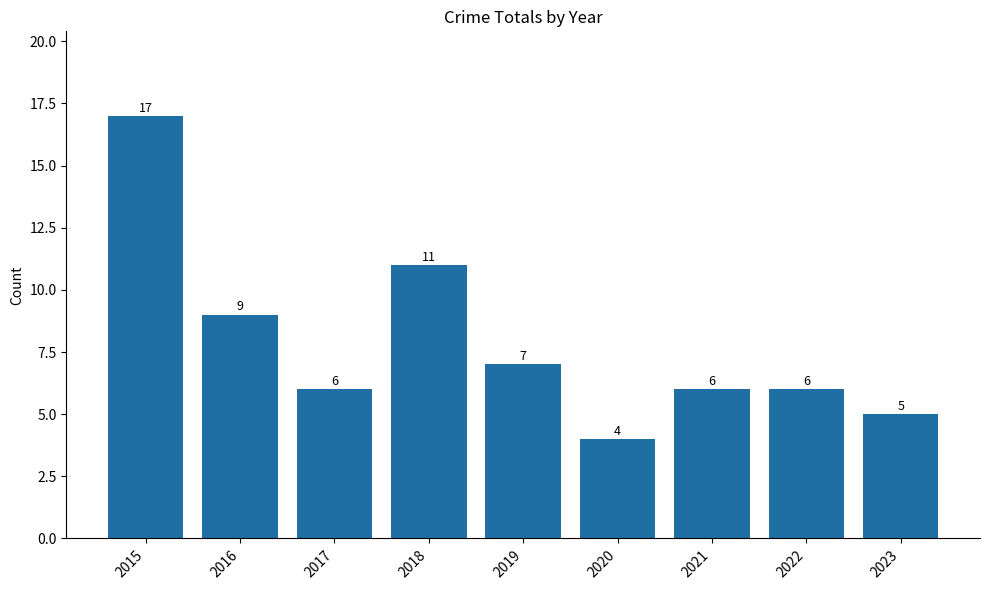

What is the greatest value displayed?

17